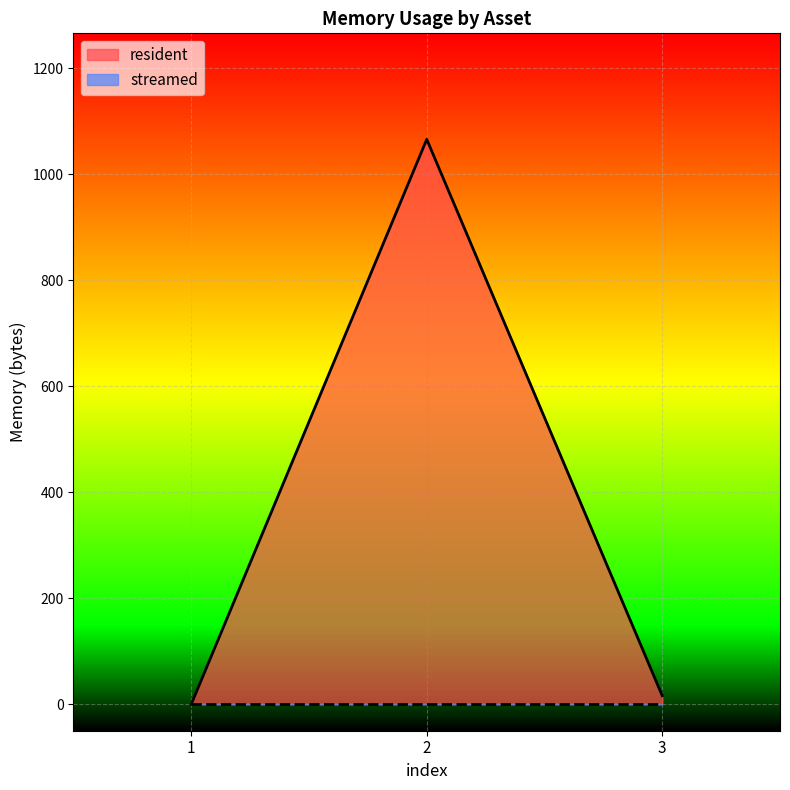

What is the sum of all values?

1082